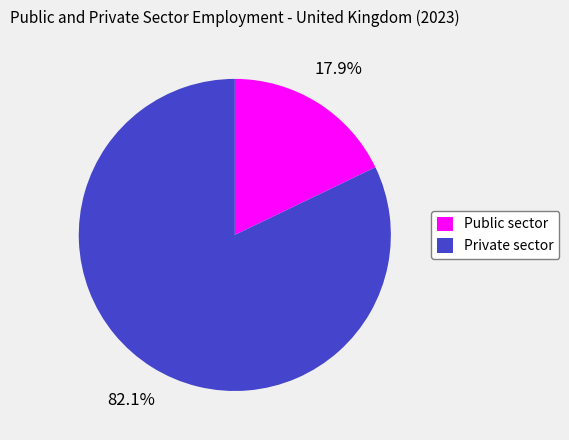

The Public sector slice represents 18% of the pie. True or false?

True